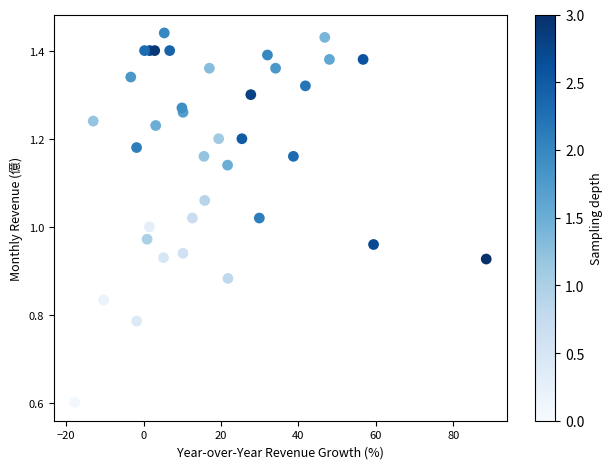

What is the range of X values (max minus min)?

106.3